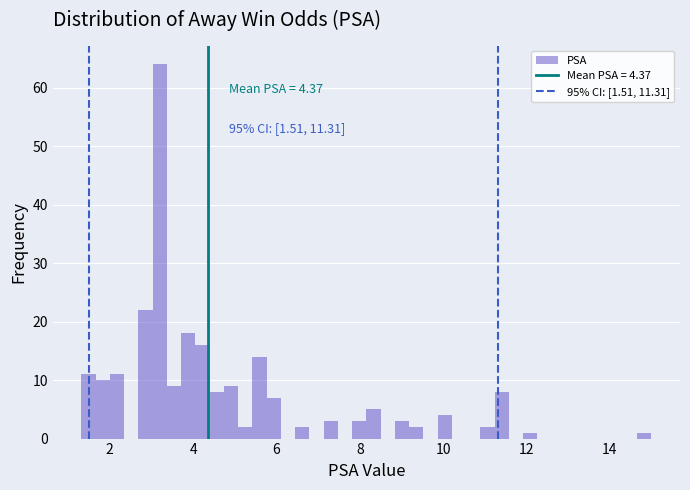

Read against the x-axis, roughly where is the centre of the tallest bar?

3.2